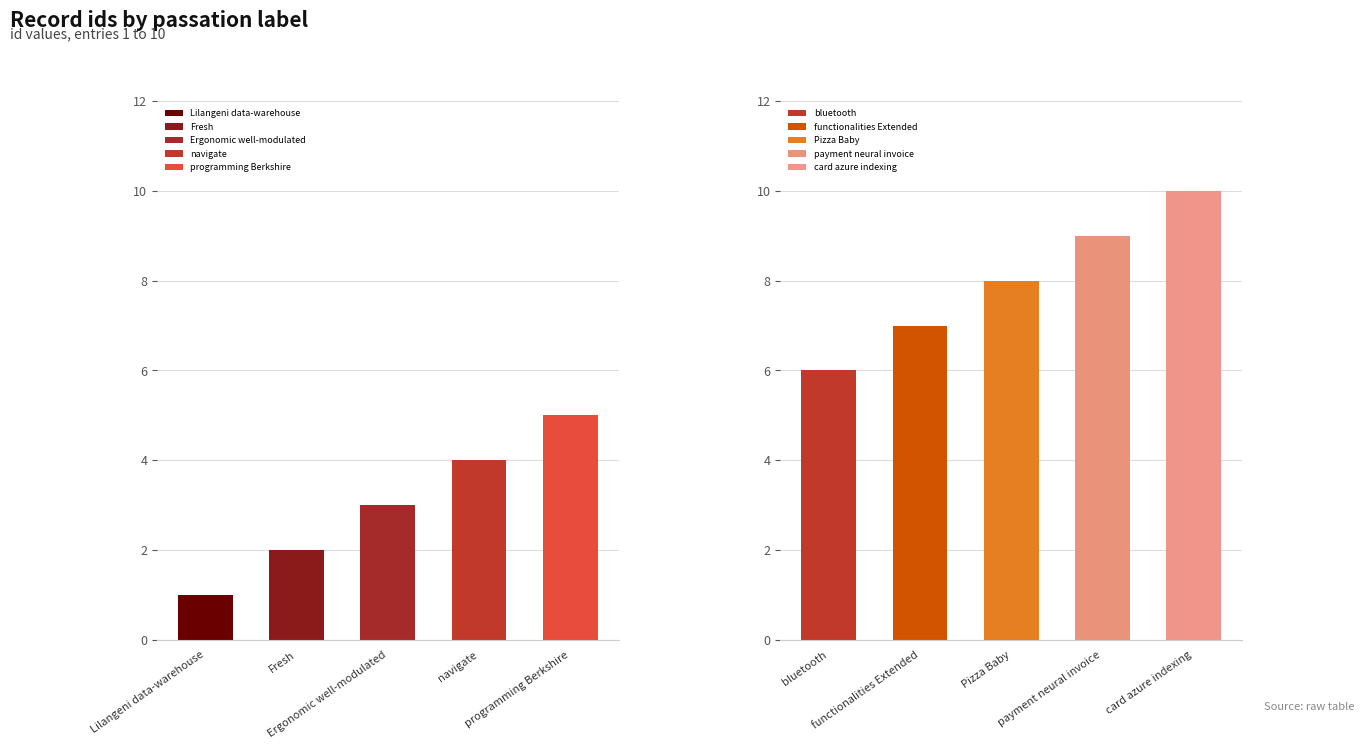

How many values are between 3 and 8?

6